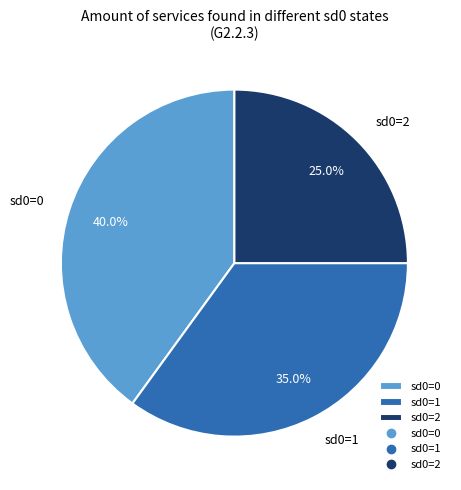

Rank the categories by value from lowest to highest.

sd0=2, sd0=1, sd0=0